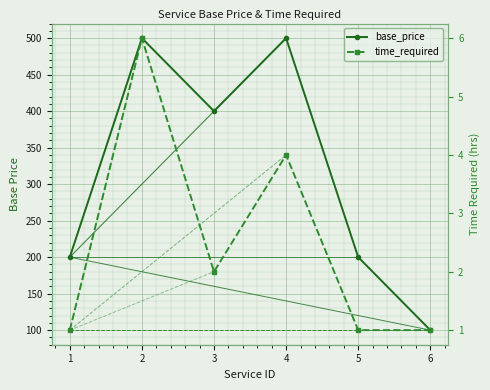

What is the difference between the maximum and minimum values in the time_required series?

5